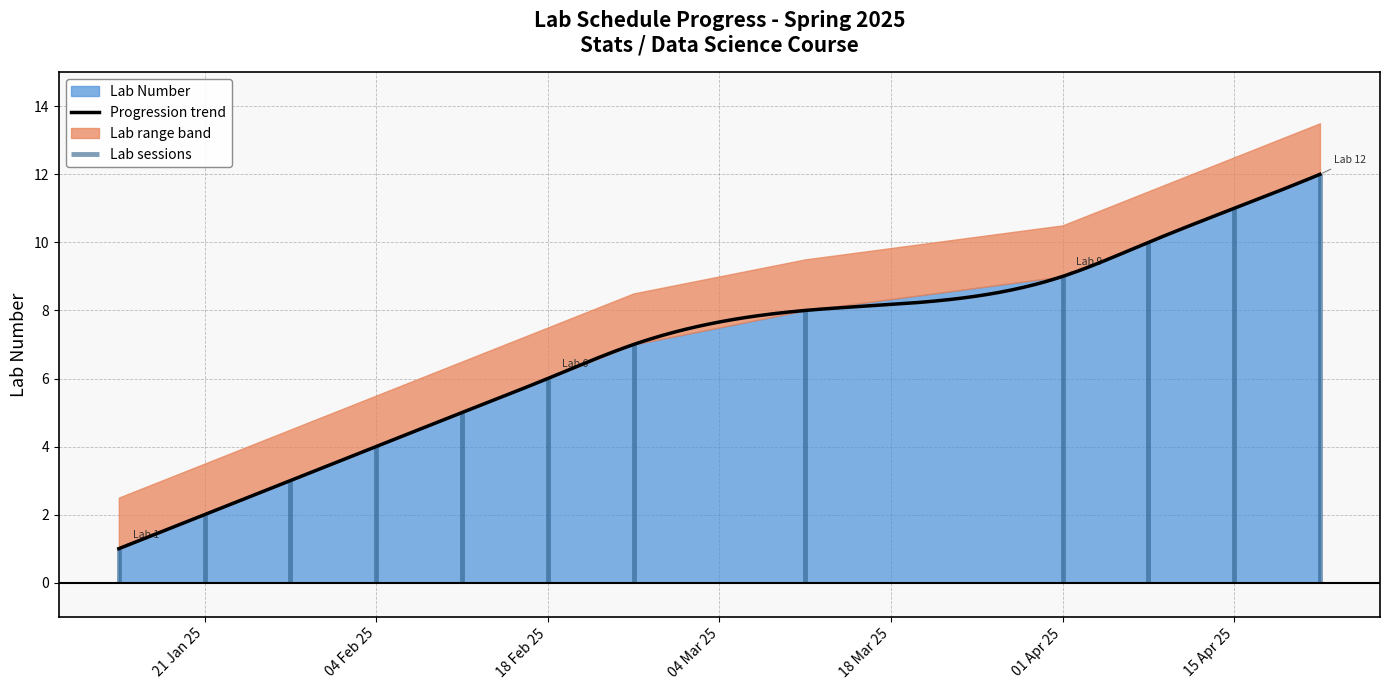

What is the sum of all values?

78